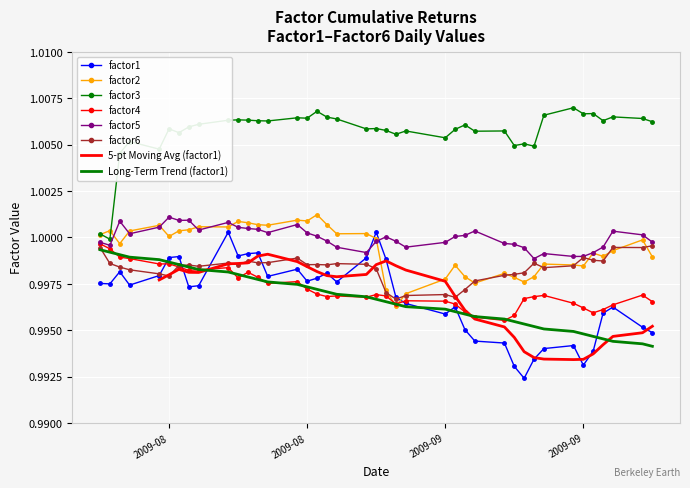

What is the sum of all factor6 values?

39.9